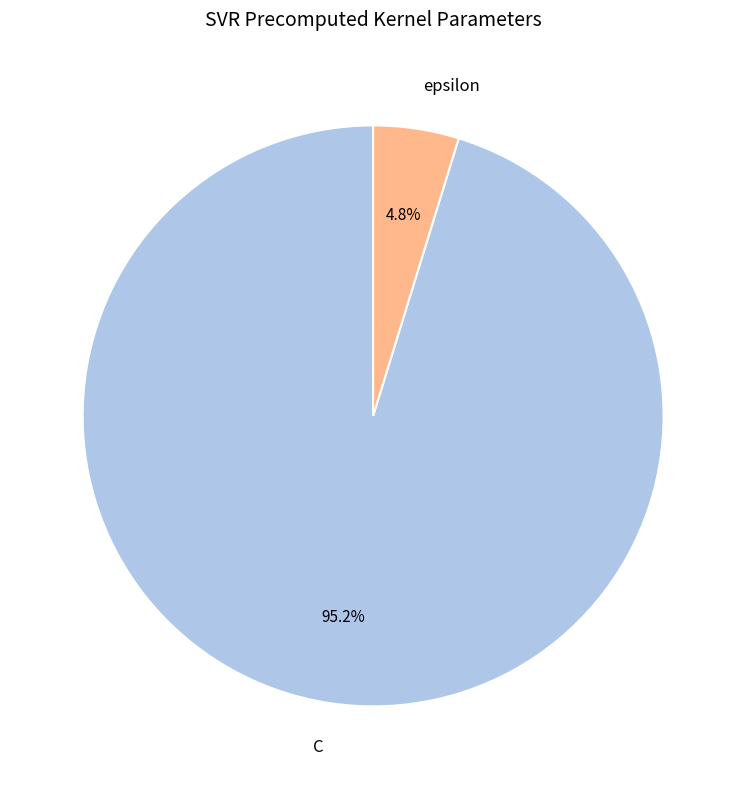

Which slice represents more than half of the pie?

C